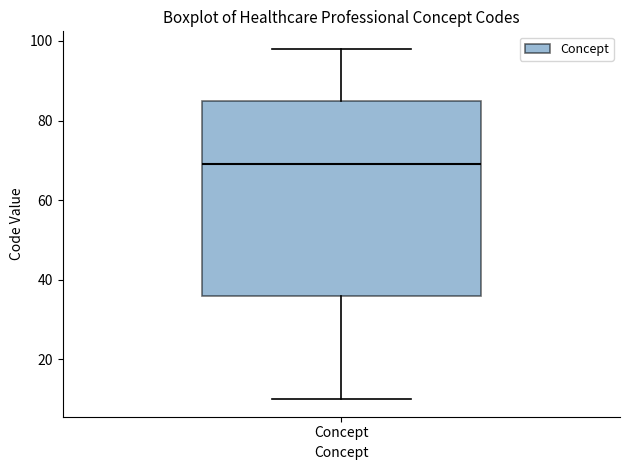

Read this box plot against the y-axis: the position of the median line, the range covered by the box, and the ends of both whiskers. The values are not printed on the chart, so give them approximately, as read against the axis.

median 70, box 36 to 86, whiskers 10 to 98